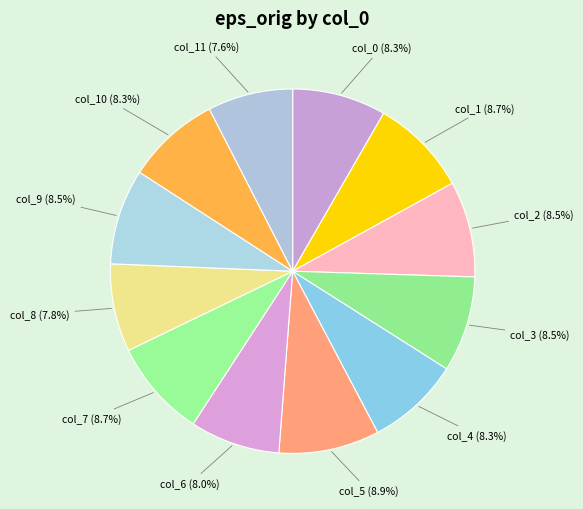

Between col_4 (8.3%) and col_11 (7.6%), which is larger?

col_4 (8.3%)